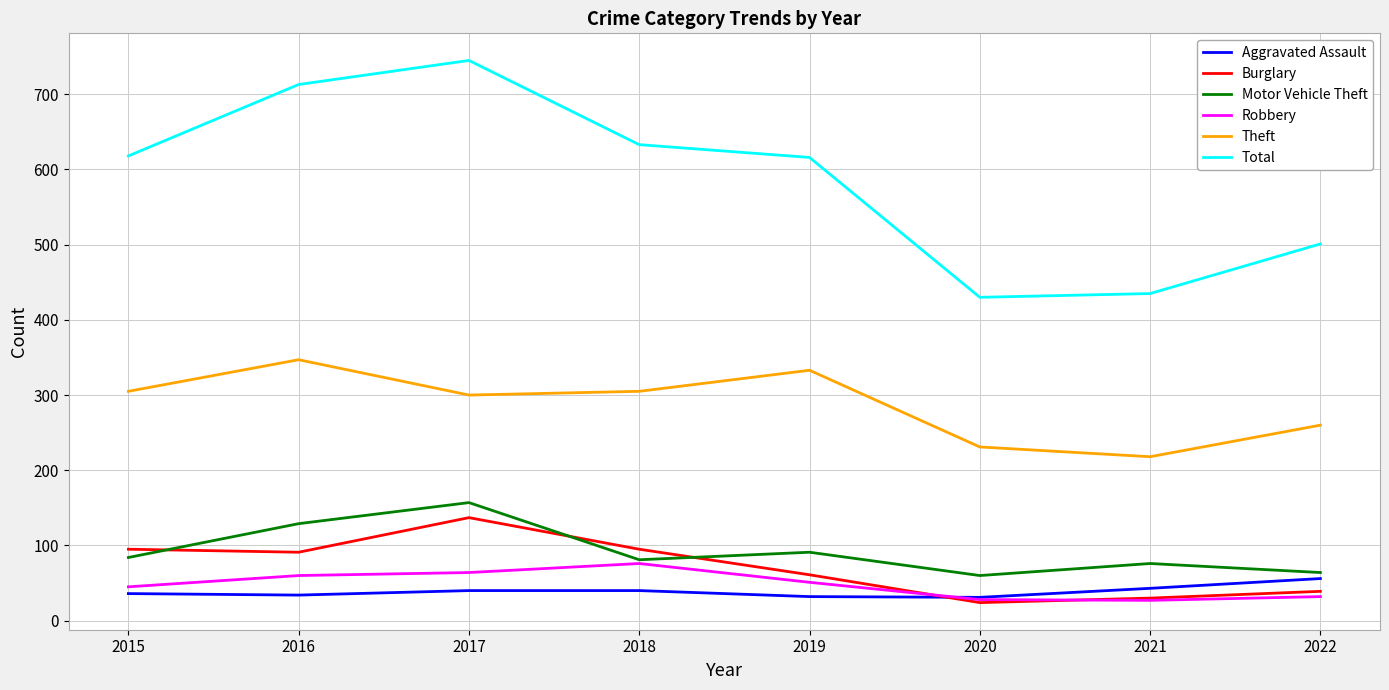

Does the chart display data point markers on the line(s)?

No